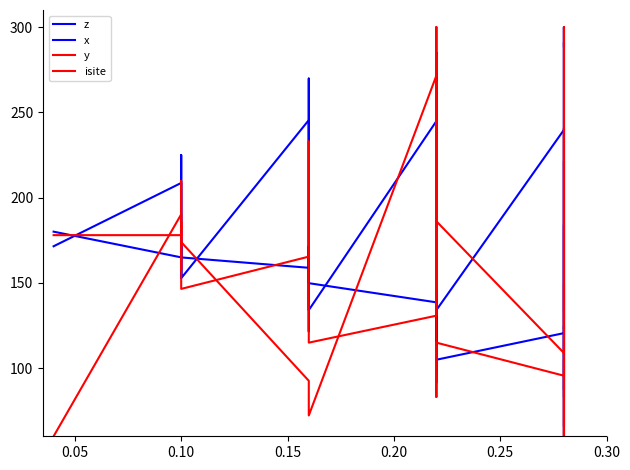

How many times do y and isite cross each other?

12